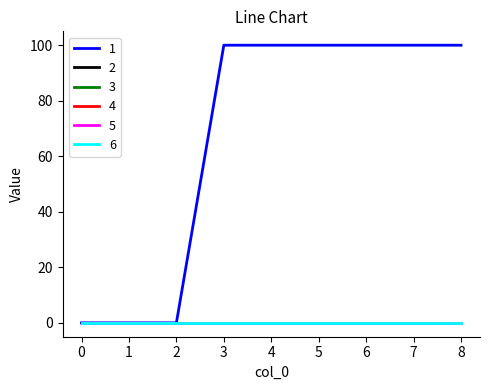

The value of 4 at 3 is 0. True or false?

True